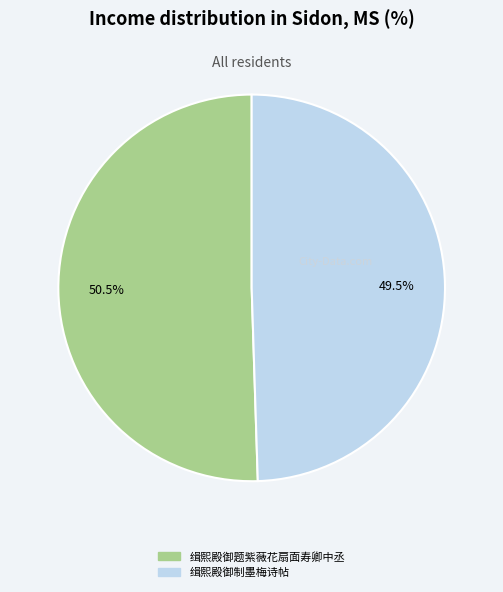

To the nearest percent, what is the difference between the 缉熙殿御题紫薇花扇面寿卿中丞 and 缉熙殿御制墨梅诗帖 slice percentages?

1%